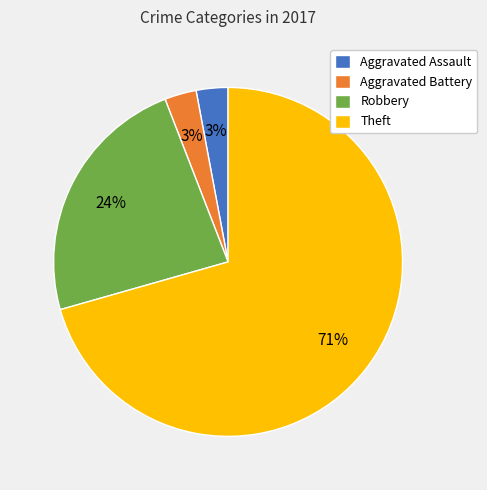

To the nearest percent, what is the difference between the Theft and Robbery slice percentages?

47%